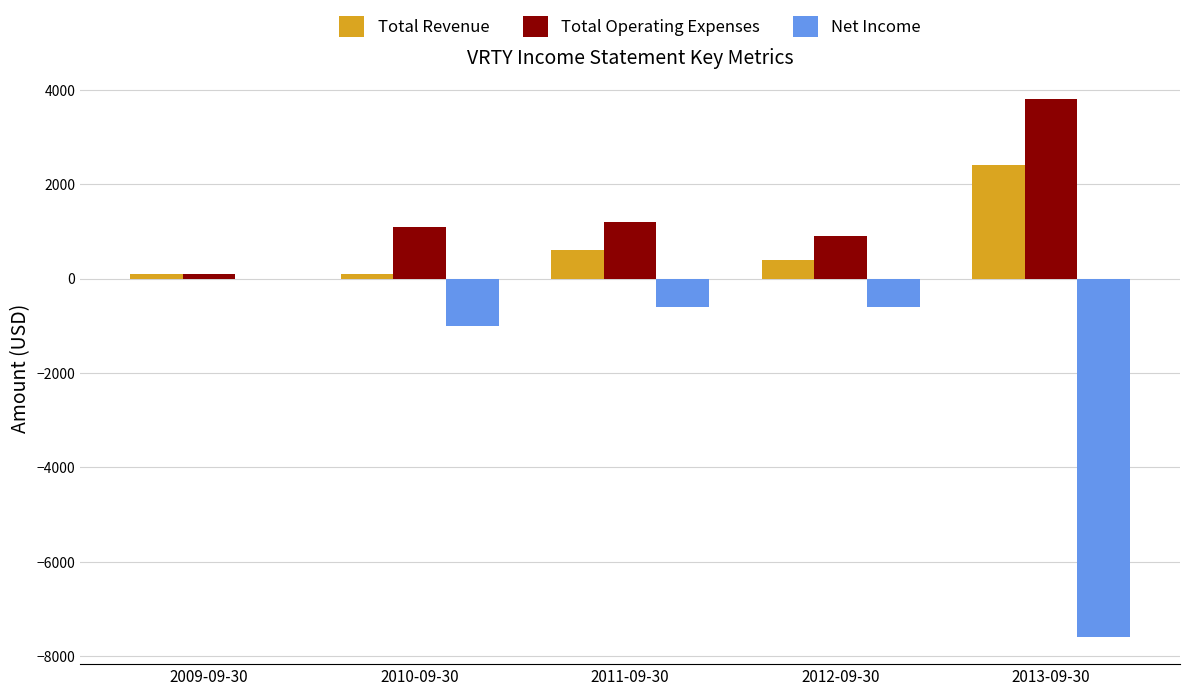

At which category is the sum across all series the highest?

2011-09-30